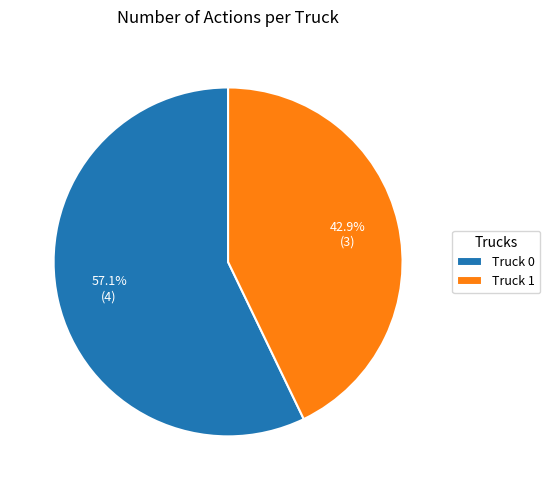

Which slice is the largest?

Truck 0